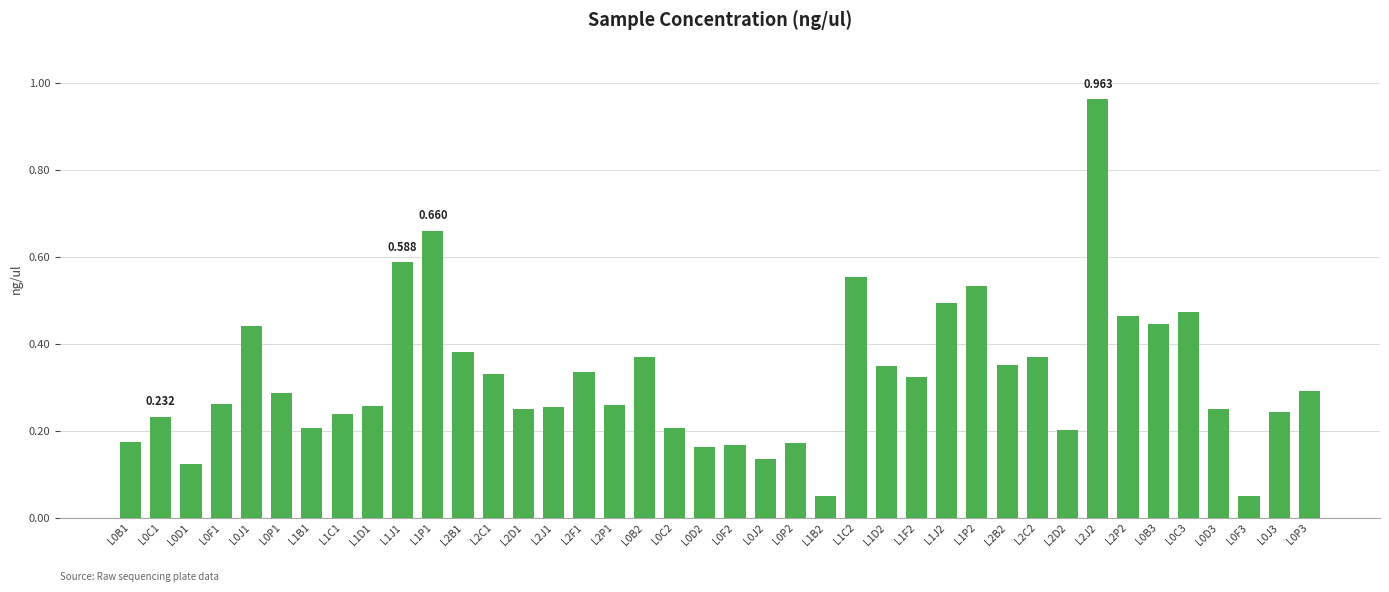

What is the change in value from L1P1 to L2D2?

-0.5